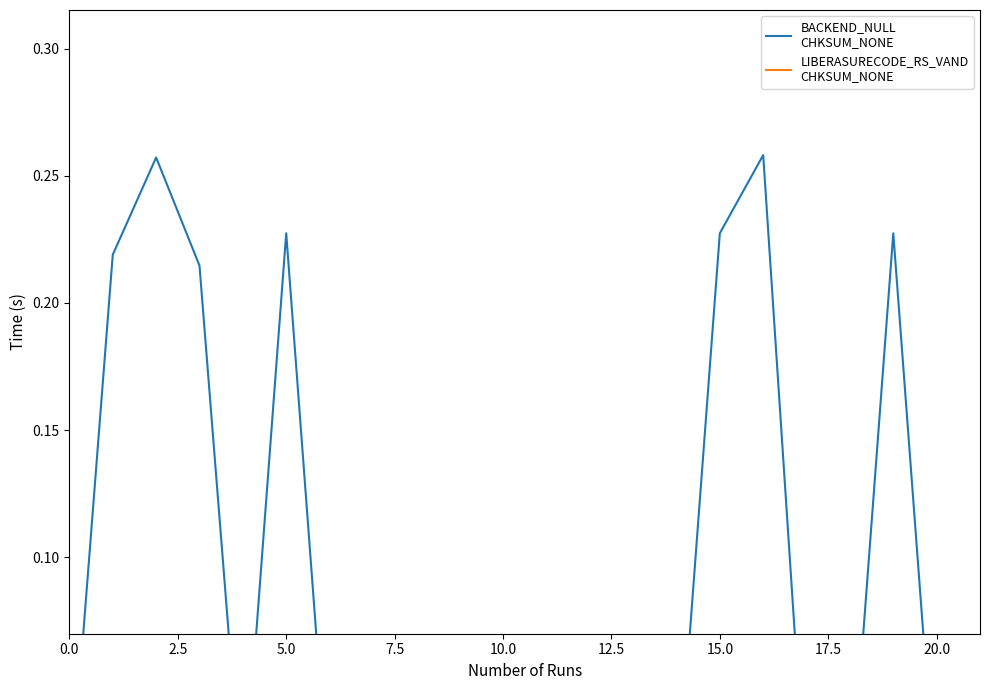

What is the average value of the BACKEND_NULL
CHKSUM_NONE series?

0.1